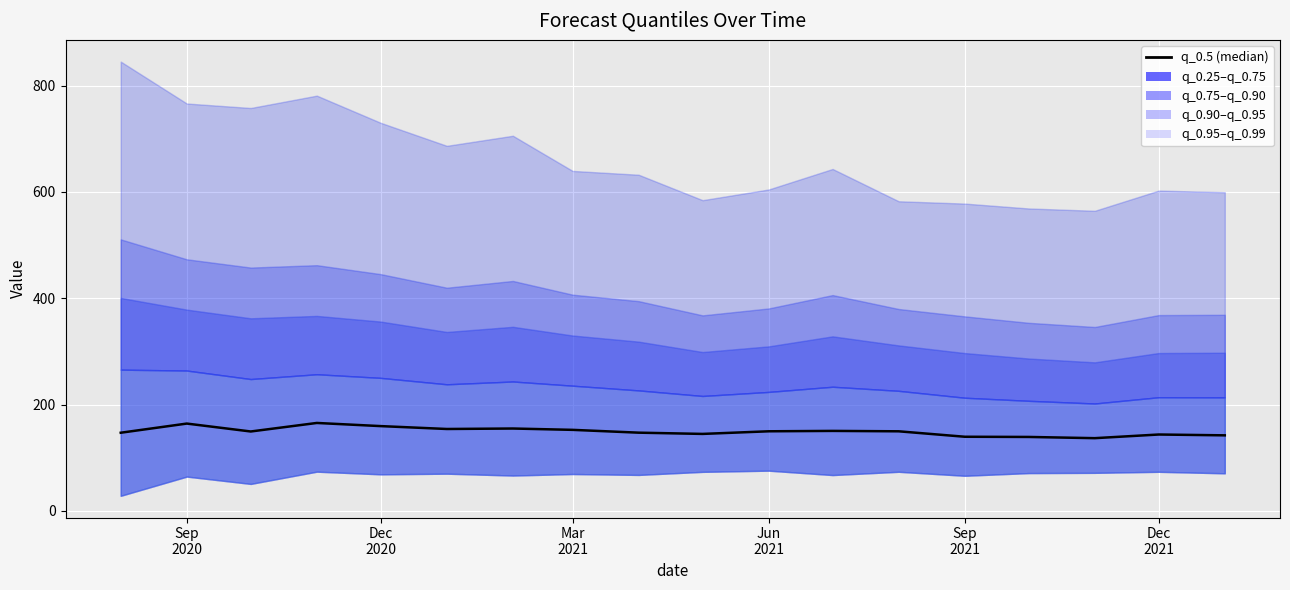

Which has a higher value, 16 or Mar
2021?

Mar
2021